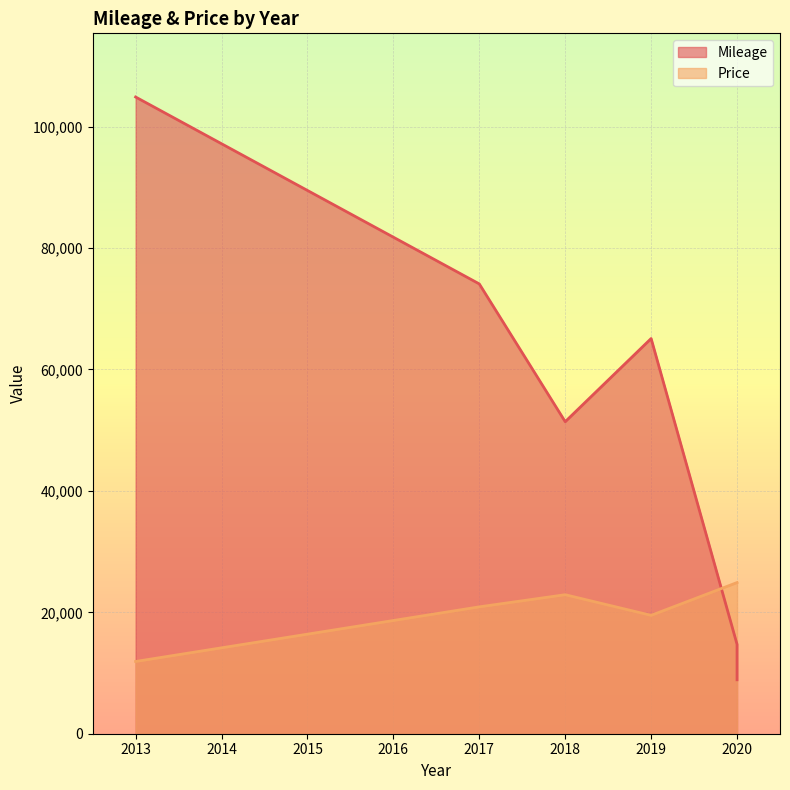

What are all the series names shown in the legend?

Mileage, Price